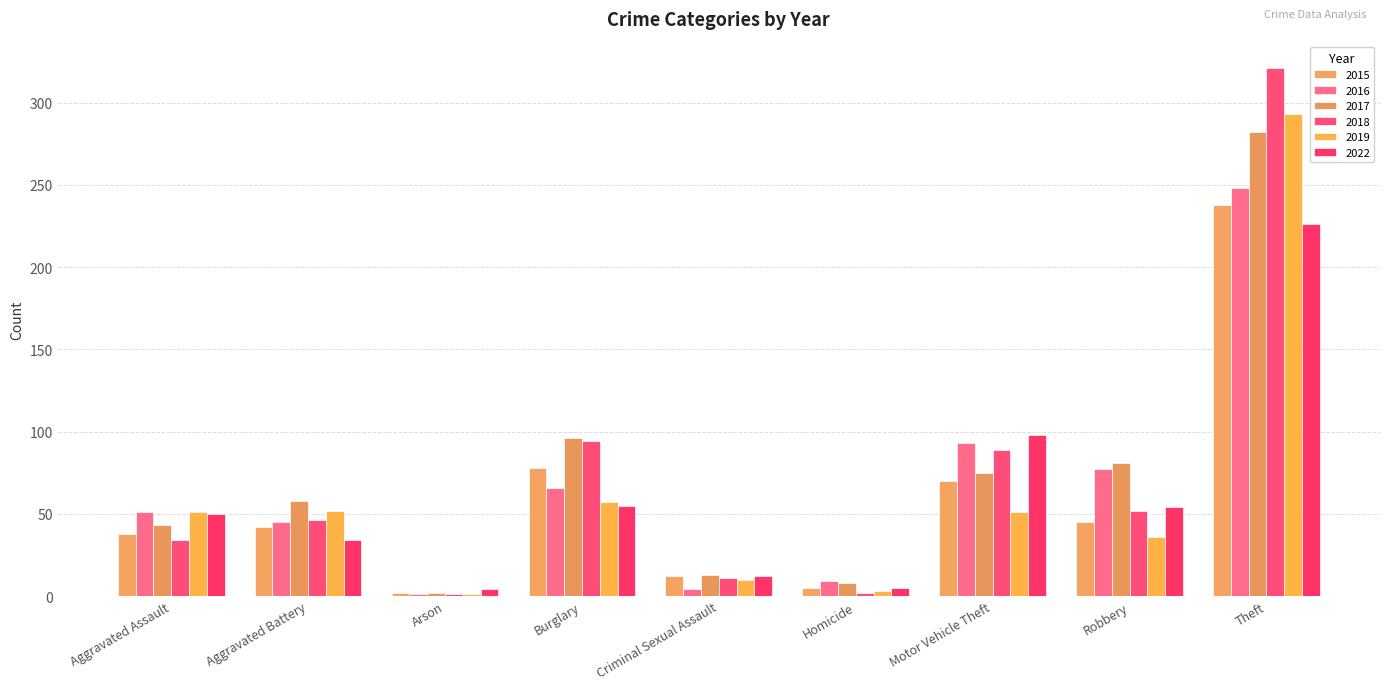

The value of 2017 at Criminal Sexual Assault is 13. True or false?

True